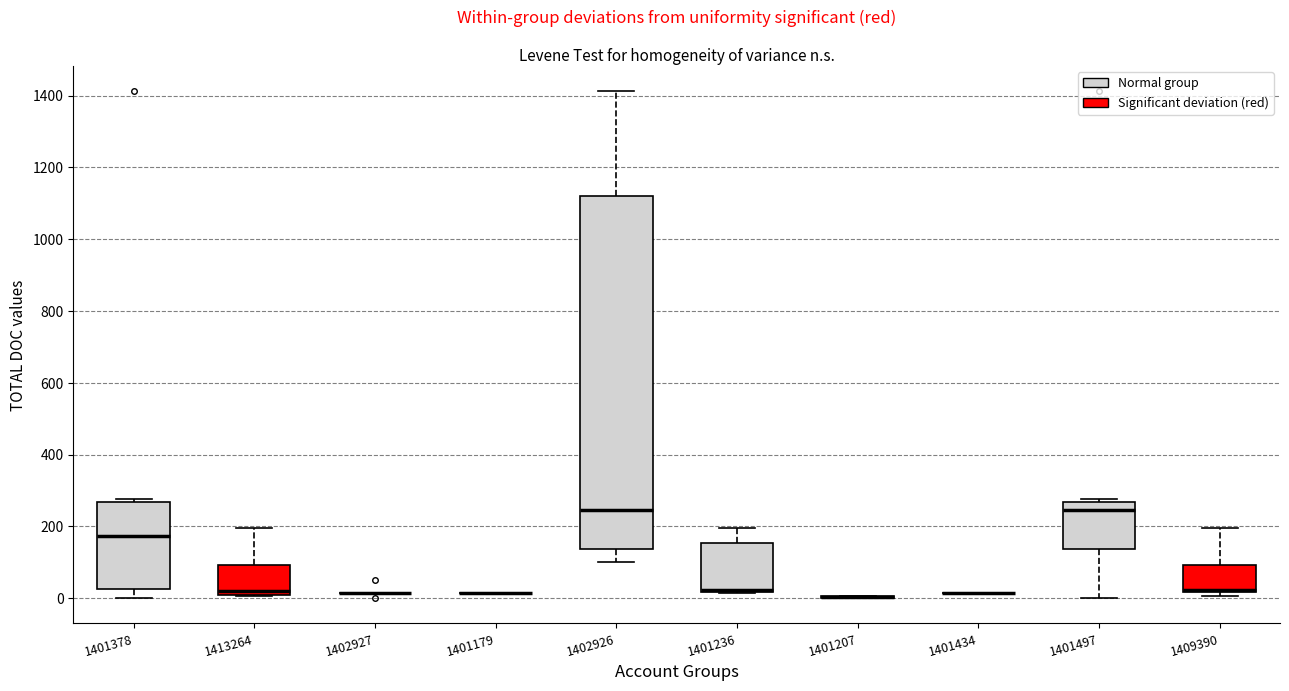

Reading left to right, read every box against the y-axis: the position of its median line, the range the box covers, and the ends of its whiskers. The values are not printed on the chart, so give them approximately, as read against the axis.

1401378: median 180, box 20 to 260, whiskers 0 to 280
1413264: median 20, box 0 to 100, whiskers 0 to 200
1402927: box collapsed to a line at 20, whiskers 20 to 20
1401179: box collapsed to a line at 20, whiskers 20 to 20
1402926: median 240, box 140 to 1120, whiskers 100 to 1420
1401236: median 20 (just above the box's lower edge), box 20 to 160, whiskers 20 to 200
1401207: box collapsed to a line at 0, whiskers 0 to 0
1401434: box collapsed to a line at 20, whiskers 20 to 20
1401497: median 240, box 140 to 260, whiskers 0 to 280
1409390: median 20 (just above the box's lower edge), box 20 to 100, whiskers 0 to 200